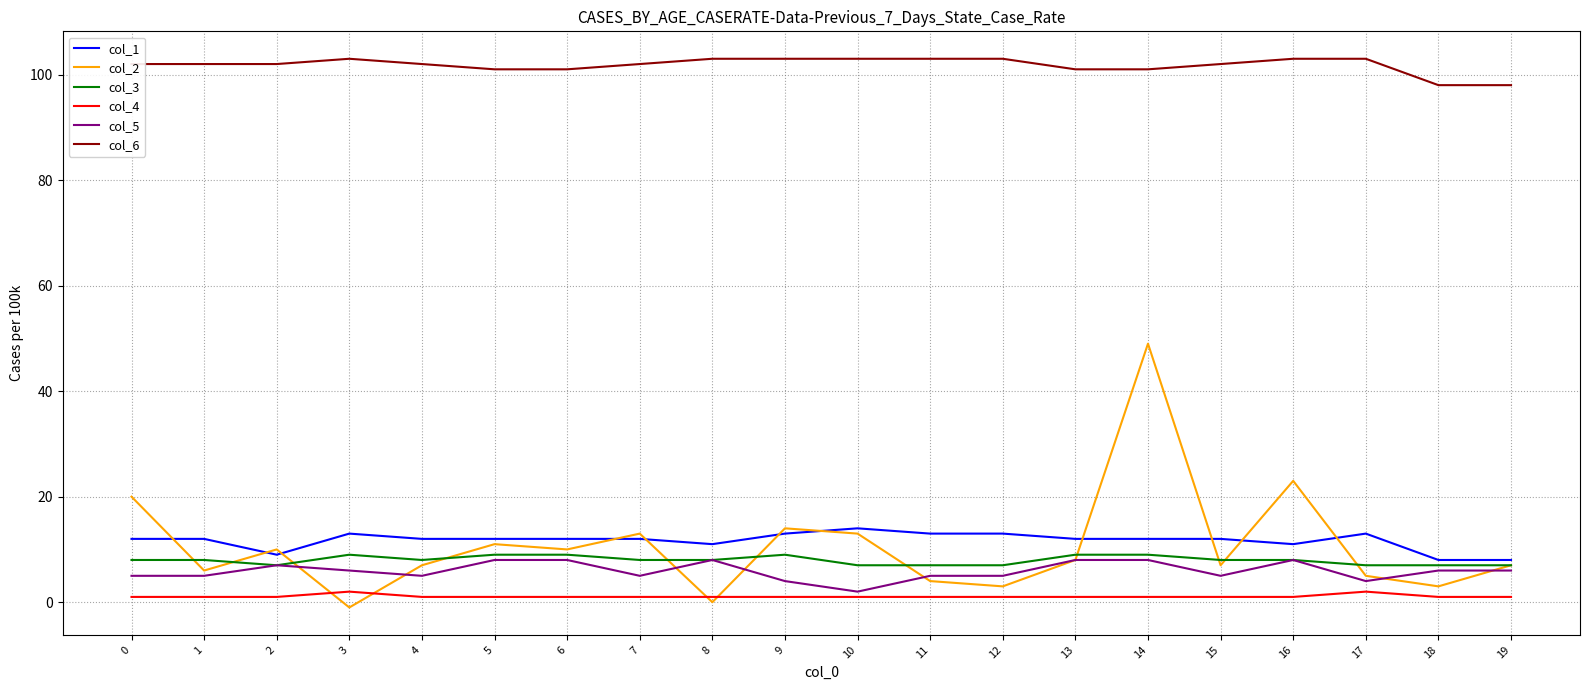

Which series has the widest spread of values?

col_2